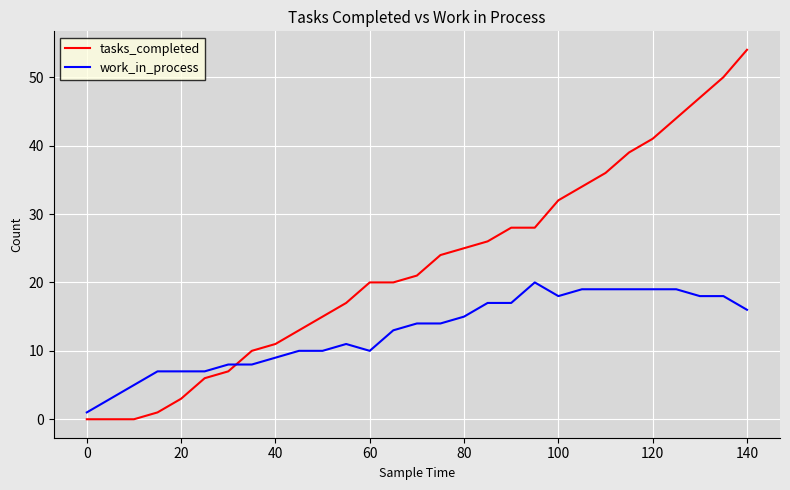

Which series has the largest total across all categories?

tasks_completed